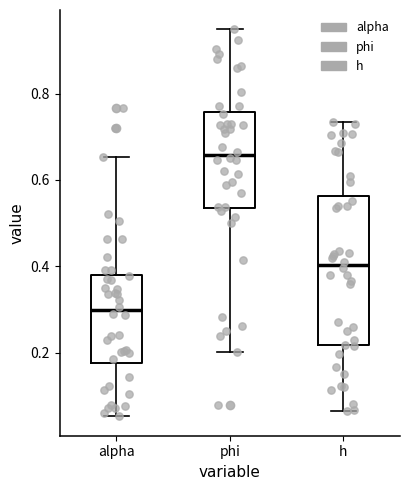

Reading left to right, read every box against the y-axis: the position of its median line, the range the box covers, and the ends of its whiskers. The values are not printed on the chart, so give them approximately, as read against the axis.

alpha: median 0.30, box 0.18 to 0.38, whiskers 0.06 to 0.66
phi: median 0.66, box 0.54 to 0.76, whiskers 0.20 to 0.94
h: median 0.40, box 0.22 to 0.56, whiskers 0.06 to 0.74